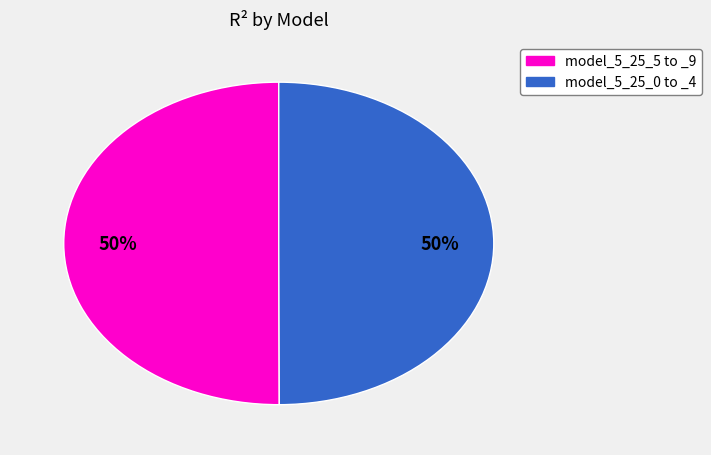

To the nearest percent, what is the average slice percentage?

50%